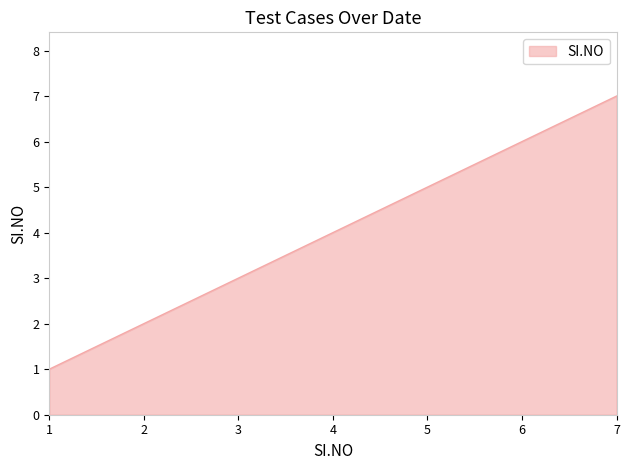

Approximately how many times larger is the value at 7 compared to 5?

1.4